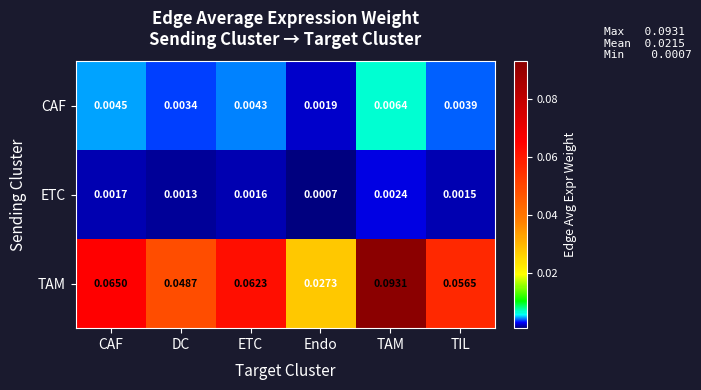

Rank the series at Endo from lowest to highest value.

ETC, CAF, TAM